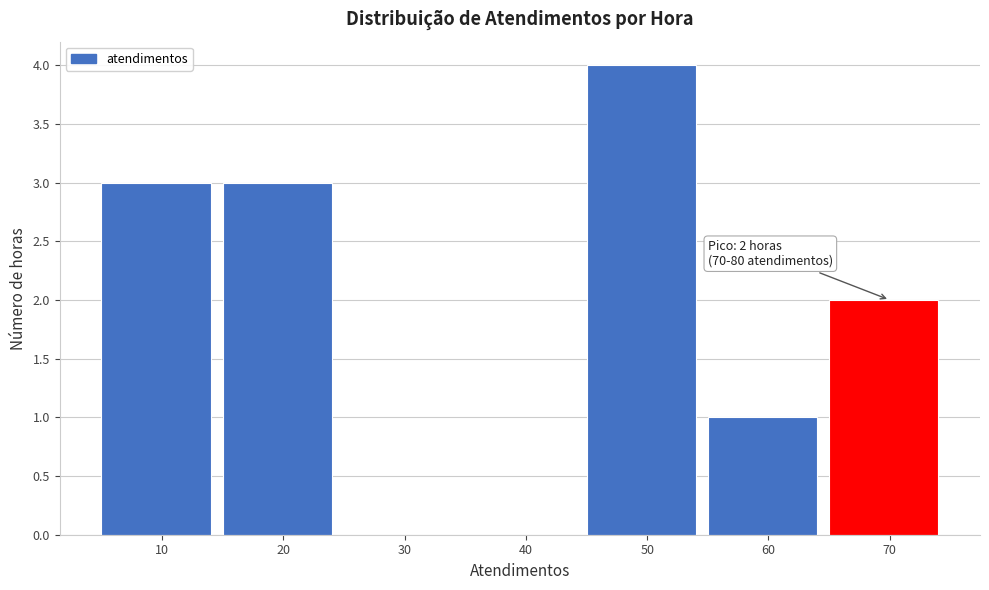

Reading right to left, extract all data points from this chart.

70=2	60=1	50=4	40=0	30=0	20=3	10=3